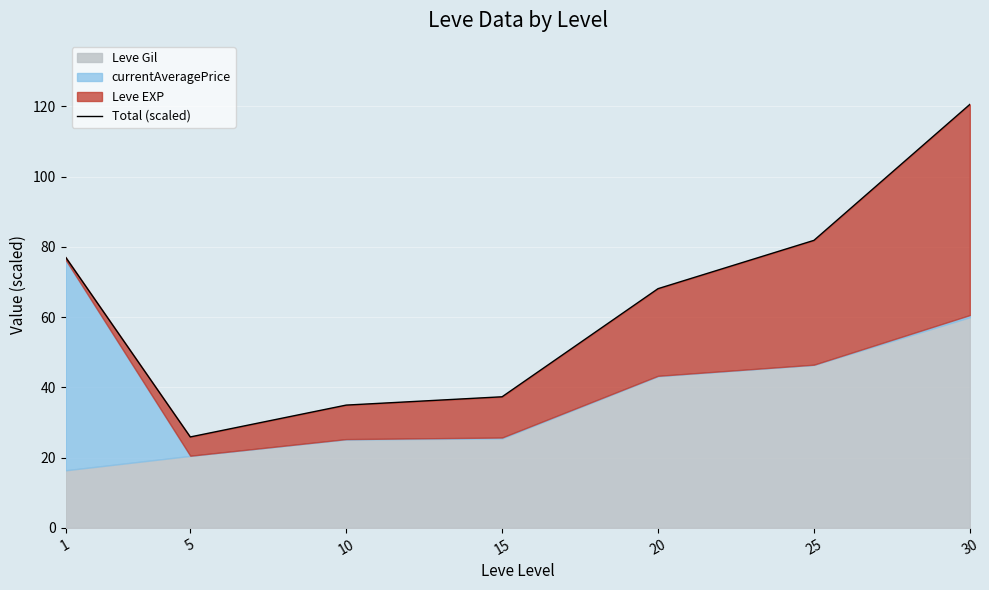

Reading left to right, list all the values displayed in this chart.

1=77.1	5=25.9	10=35.0	15=37.3	20=68.1	25=81.9	30=120.6